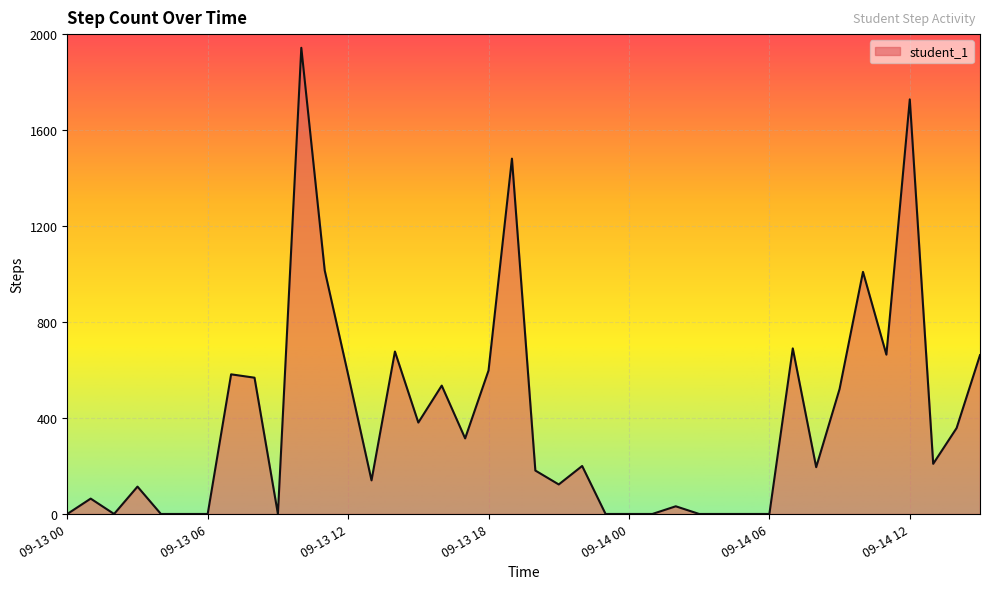

What is the maximum value shown in the chart?

1943